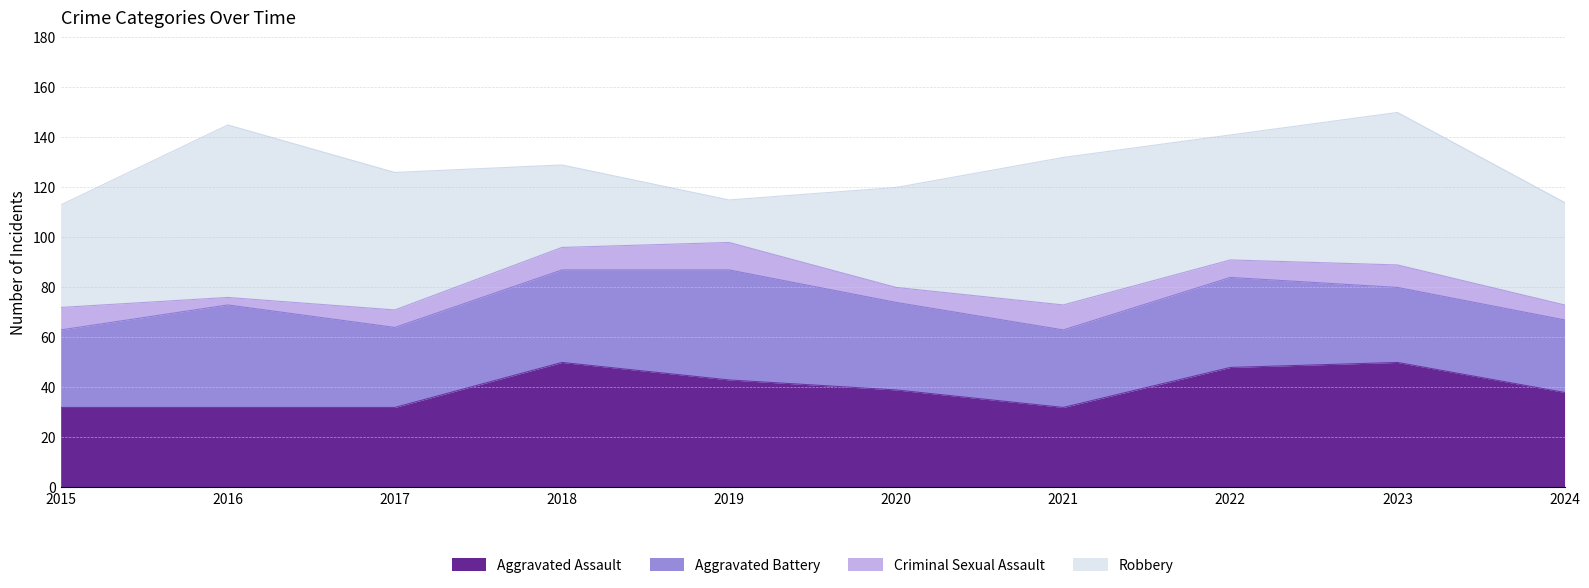

At 2022, list the series in order from largest to smallest.

Robbery, Aggravated Assault, Aggravated Battery, Criminal Sexual Assault